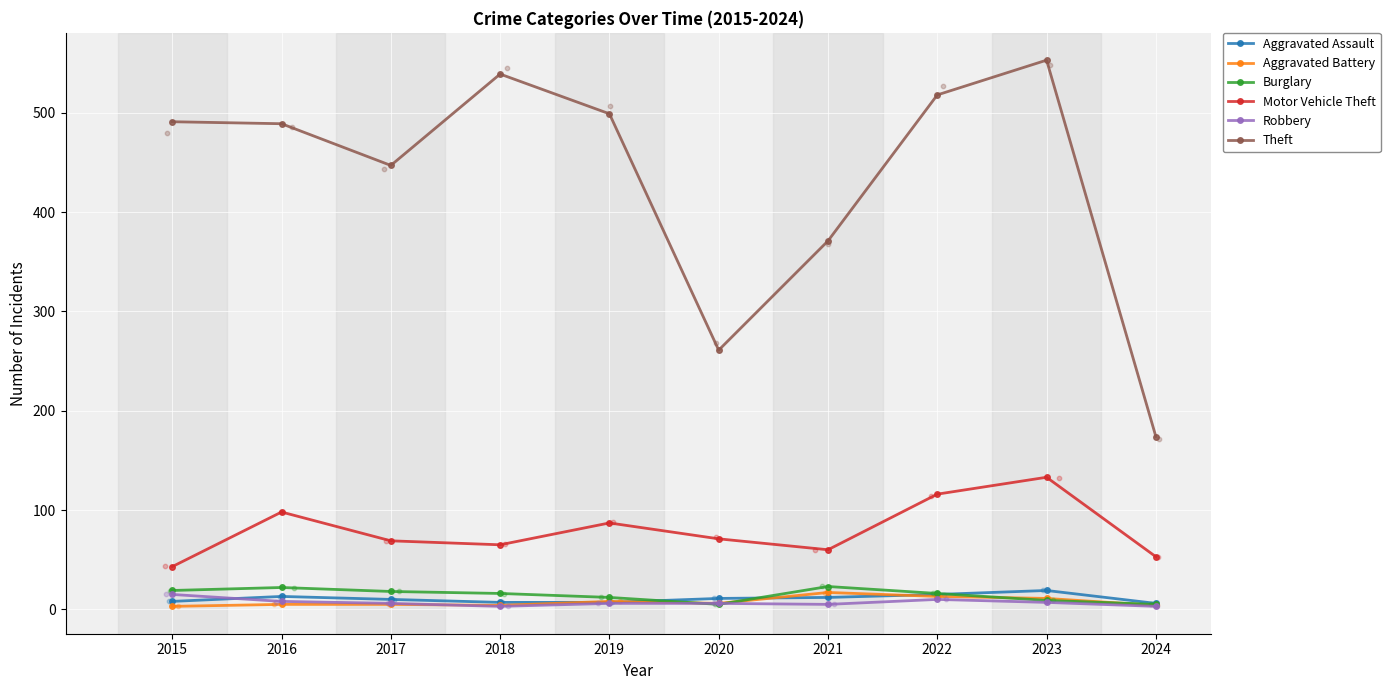

Which series reaches the maximum Y coordinate?

Theft